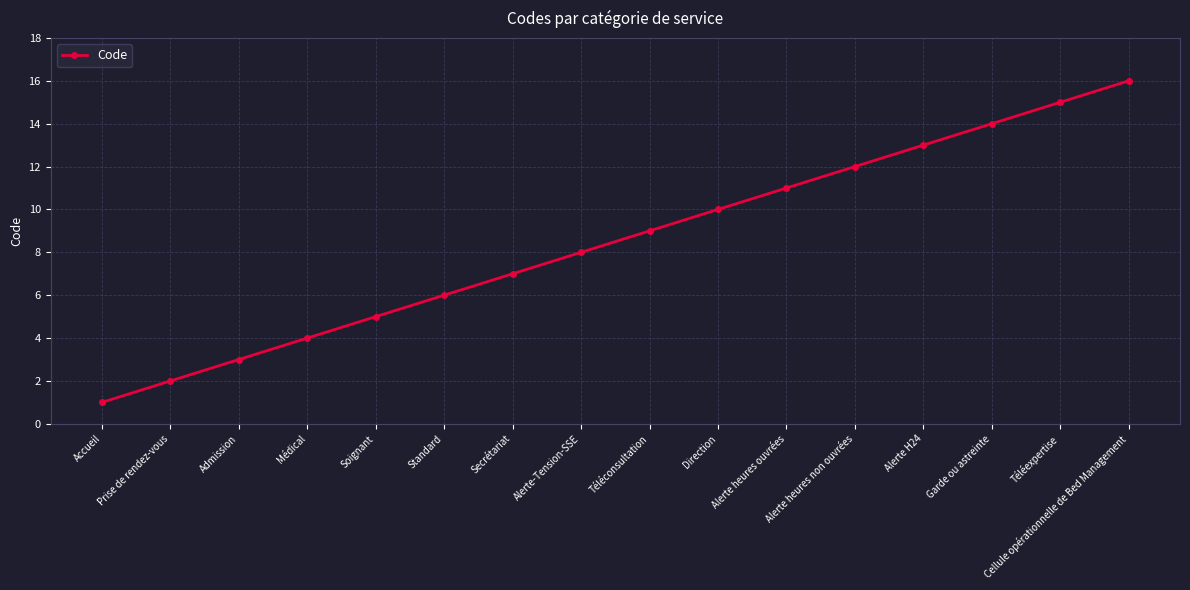

Is it true that the value at Direction is 10?

True